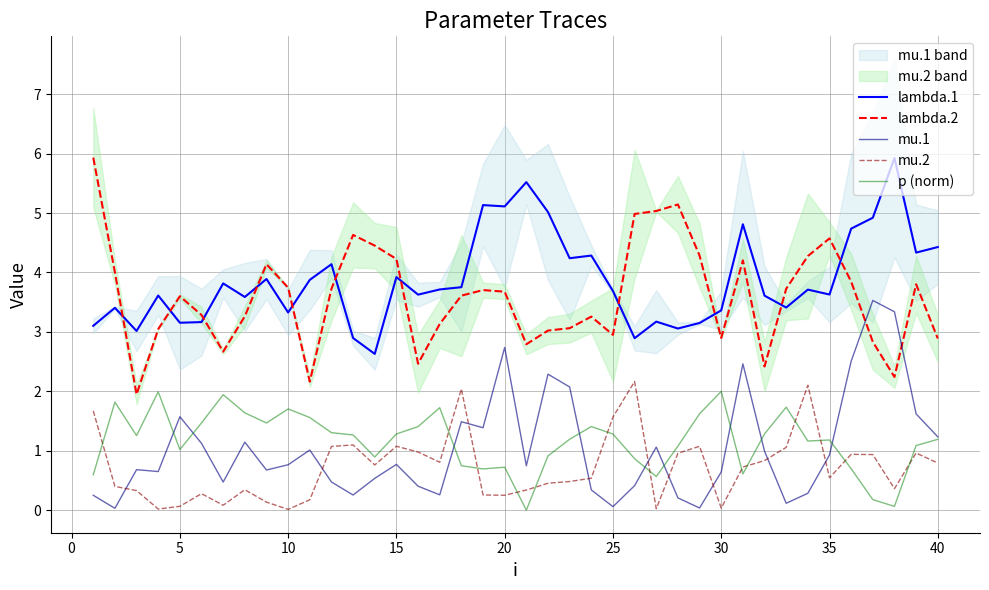

What are all the series names shown in the legend?

lambda.1, lambda.2, mu.1, mu.2, p (norm)